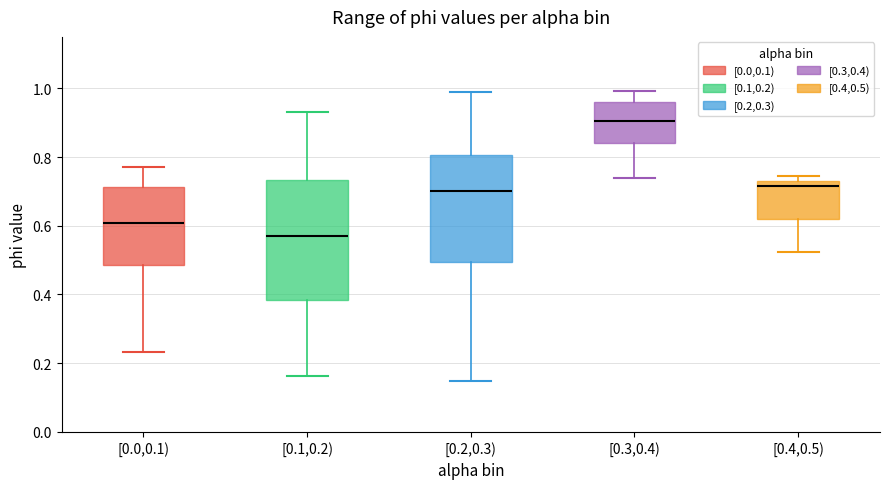

Where does the lower whisker of the box for [0.2,0.3) end on the y-axis? The values are not printed on the chart, so give them approximately, as read against the axis.

0.14